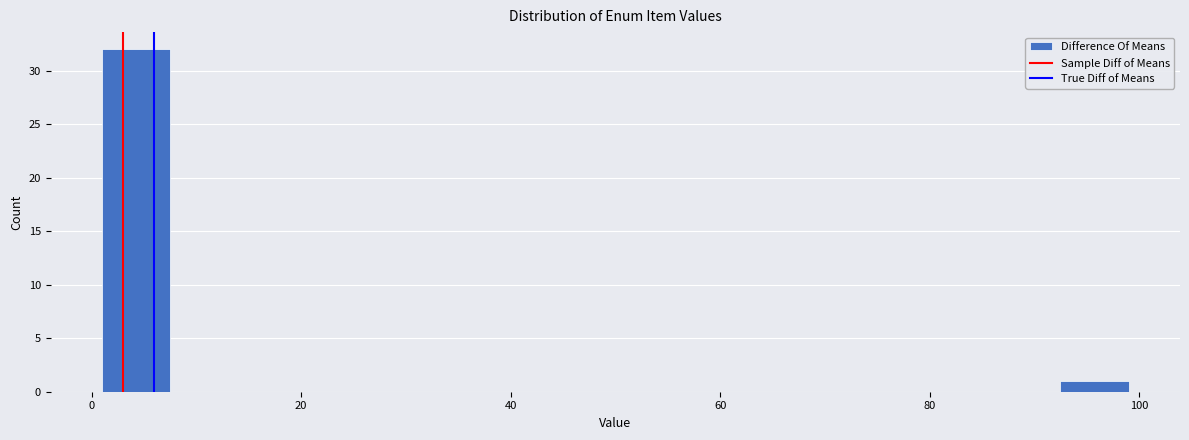

Around what value on the x-axis is the tallest bar? Give the approximate position of its centre, as read against the axis.

4